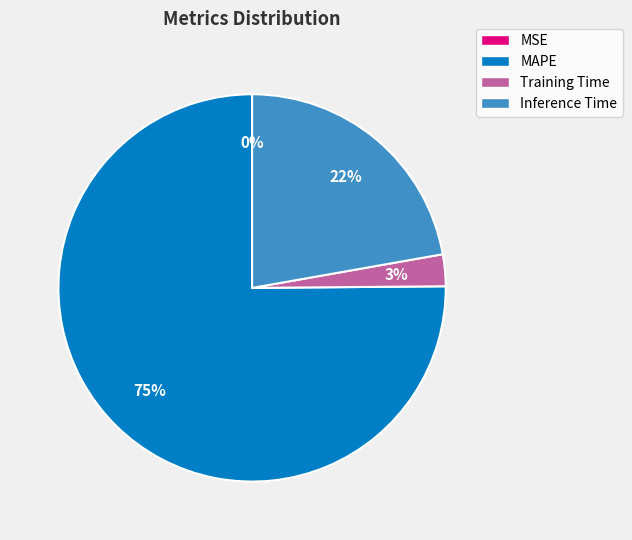

What percentage is the MAPE slice, to the nearest percent?

75%